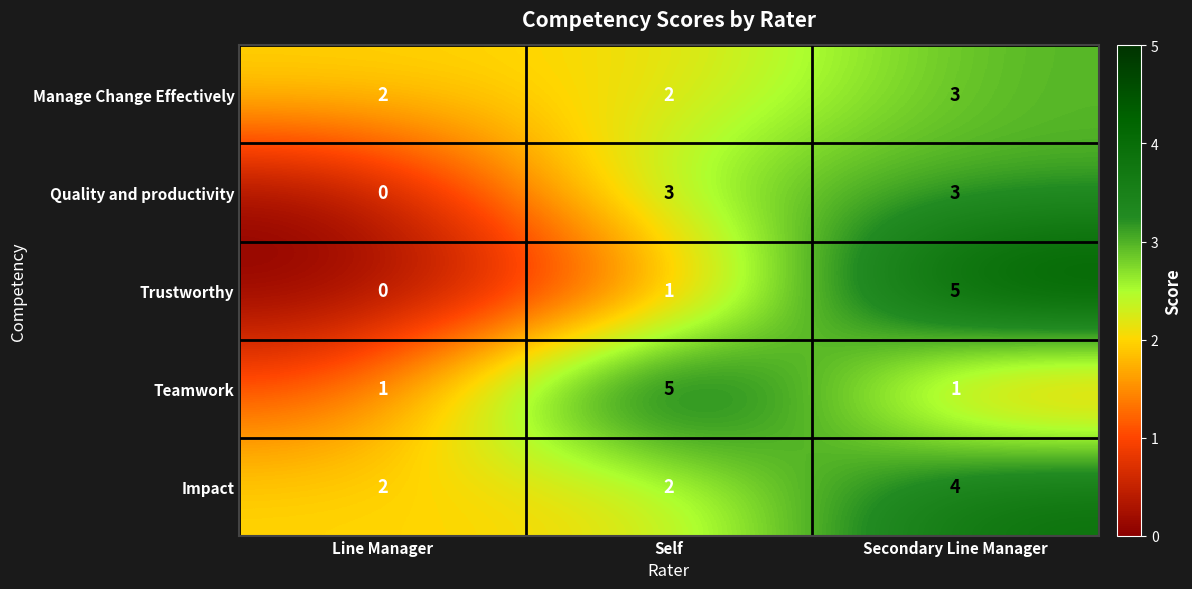

Is it true that Quality and productivity equals 5 at Secondary Line Manager?

False